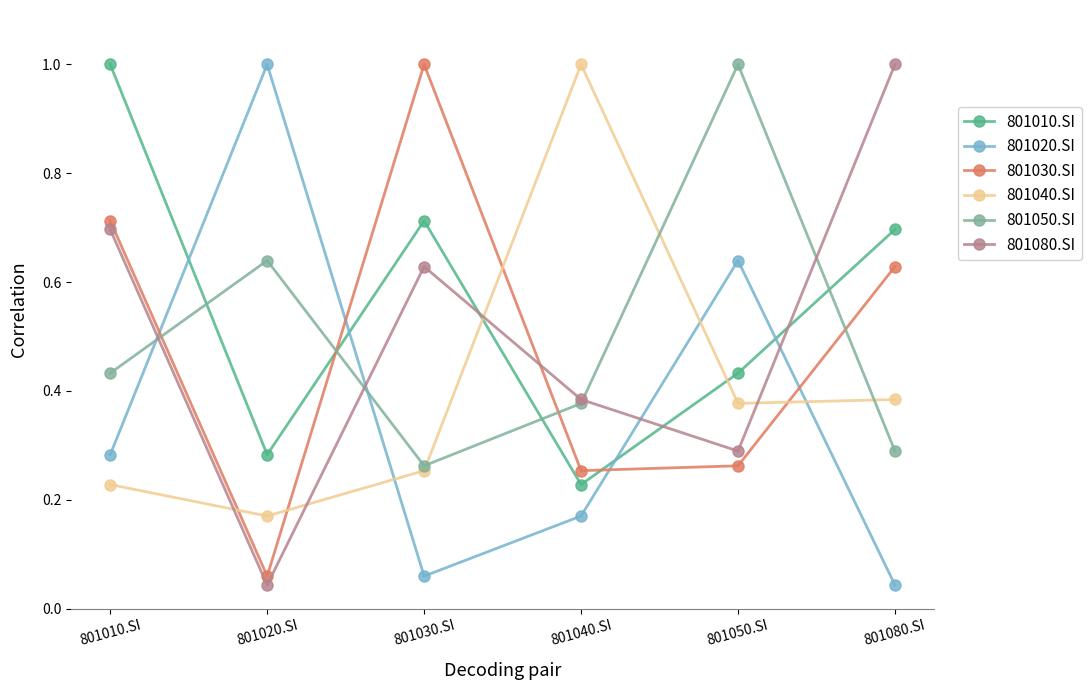

What are all the series names shown in the legend?

801010.SI, 801020.SI, 801030.SI, 801040.SI, 801050.SI, 801080.SI